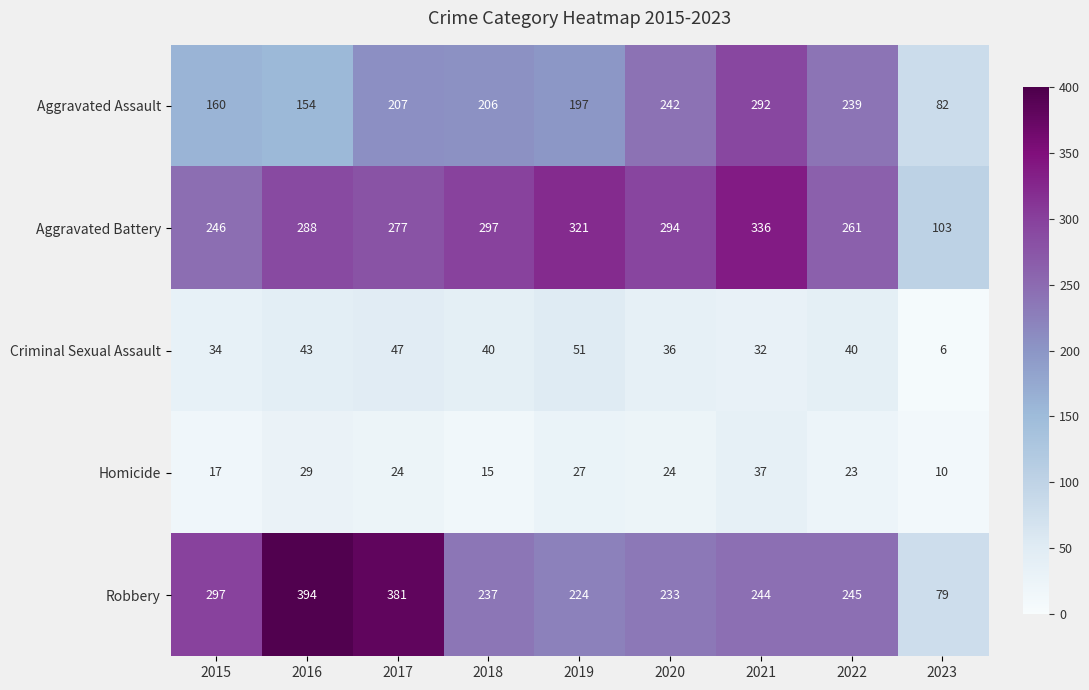

What is the greatest value displayed?

394